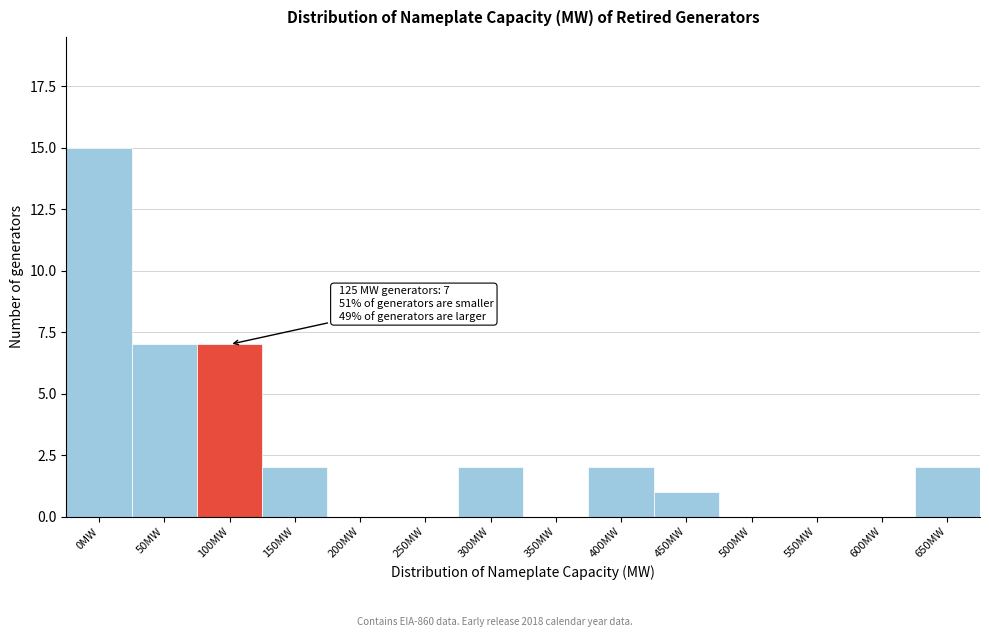

Reading right to left, list all the values displayed in this chart.

650MW=2	600MW=0	550MW=0	500MW=0	450MW=1	400MW=2	350MW=0	300MW=2	250MW=0	200MW=0	150MW=2	100MW=7	50MW=7	0MW=15